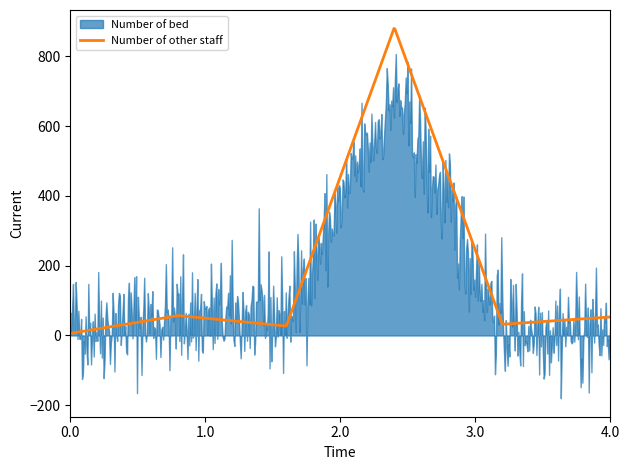

What is the minimum value for Number of other staff?

6.0